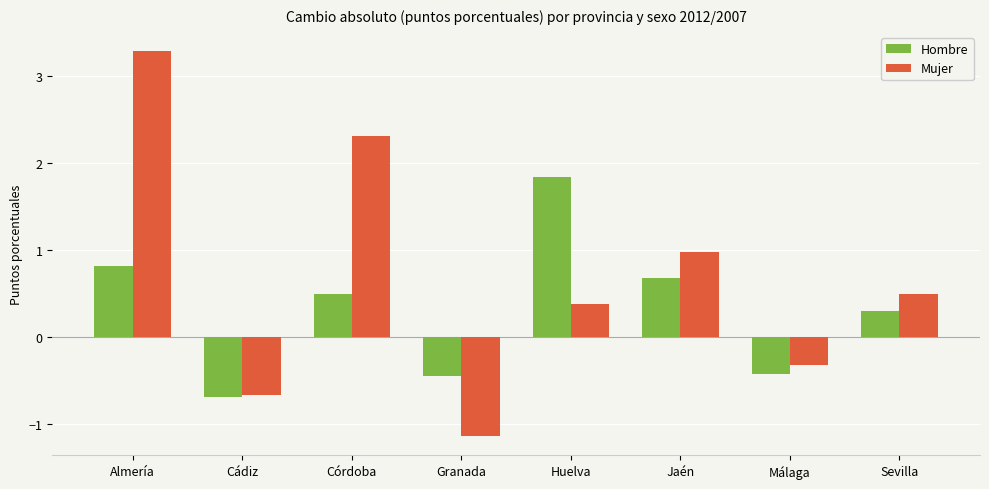

Are the bars horizontal?

No